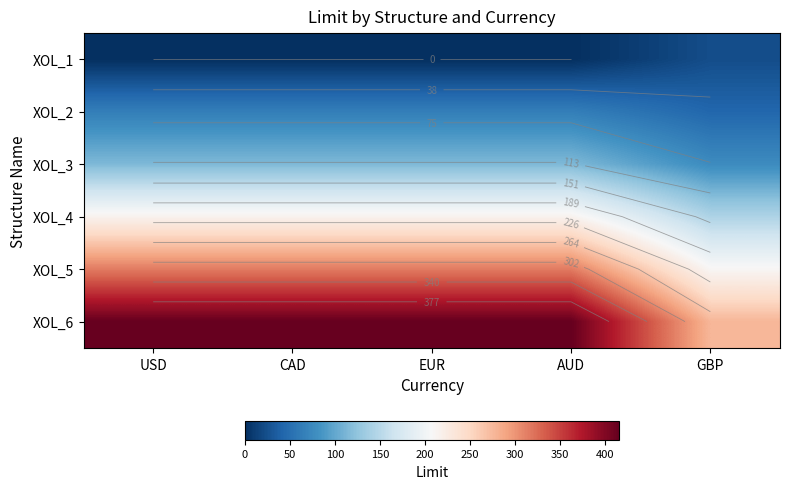

The value of XOL_2 at CAD is 40.7. True or false?

False